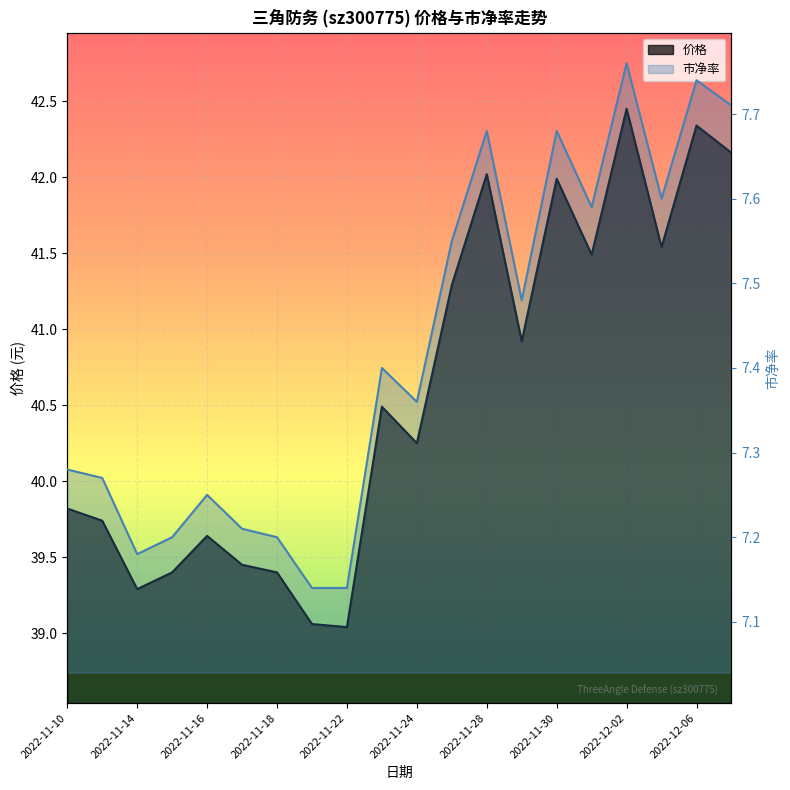

True or false: 市净率 has a value of 7.6 at 2022-12-01.

True